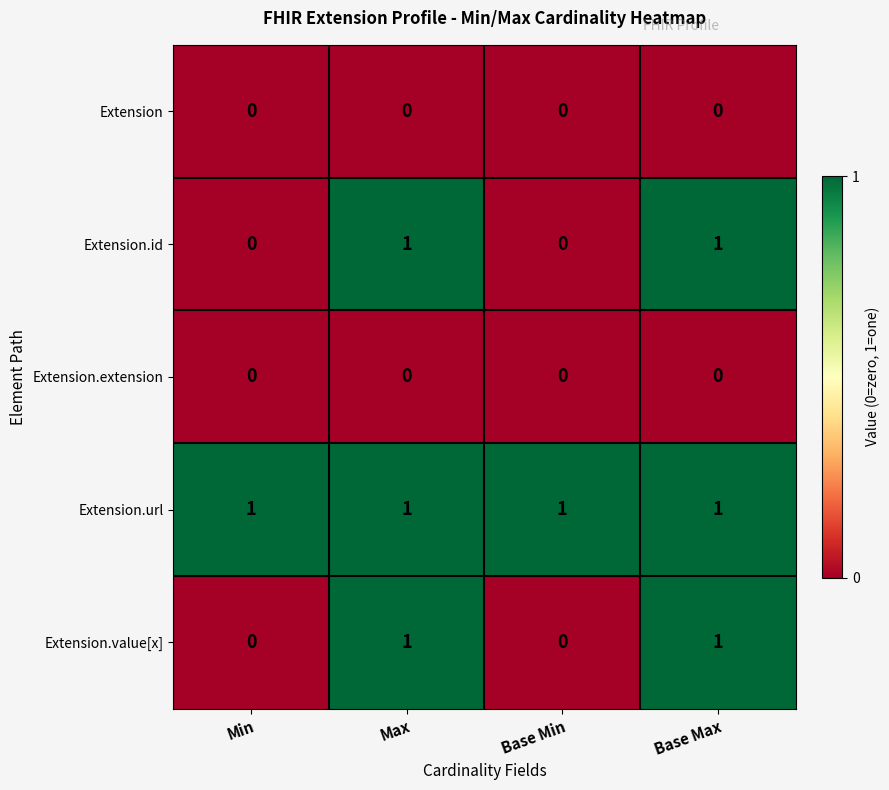

Reading left to right, list all the values displayed in this chart.

Extension: 0	0	0	0
Extension.id: 0	1	0	1
Extension.extension: 0	0	0	0
Extension.url: 1	1	1	1
Extension.value[x]: 0	1	0	1